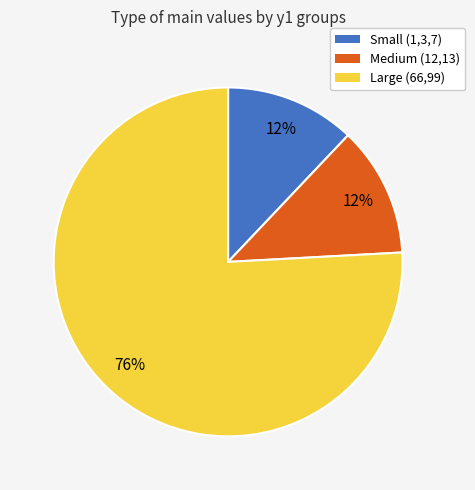

How many segments does this pie chart have?

3